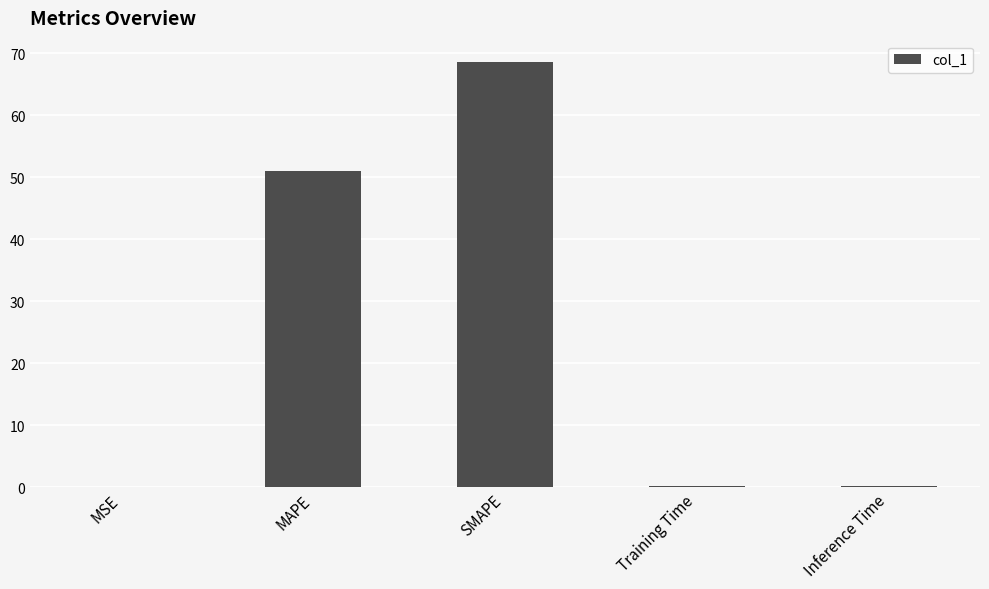

The value at Training Time is 0.2. True or false?

True